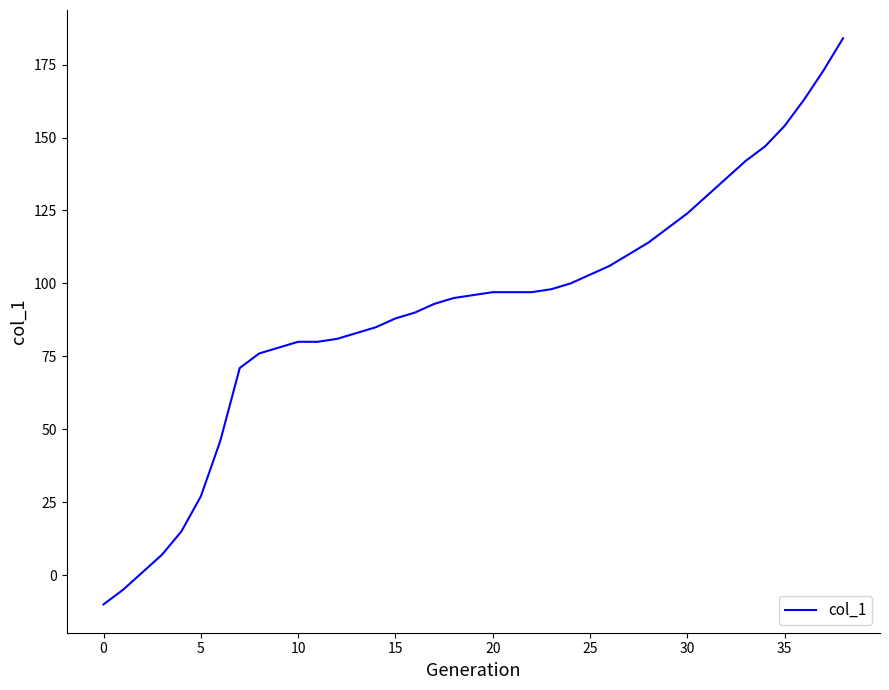

What is the difference between the maximum and minimum values?

194